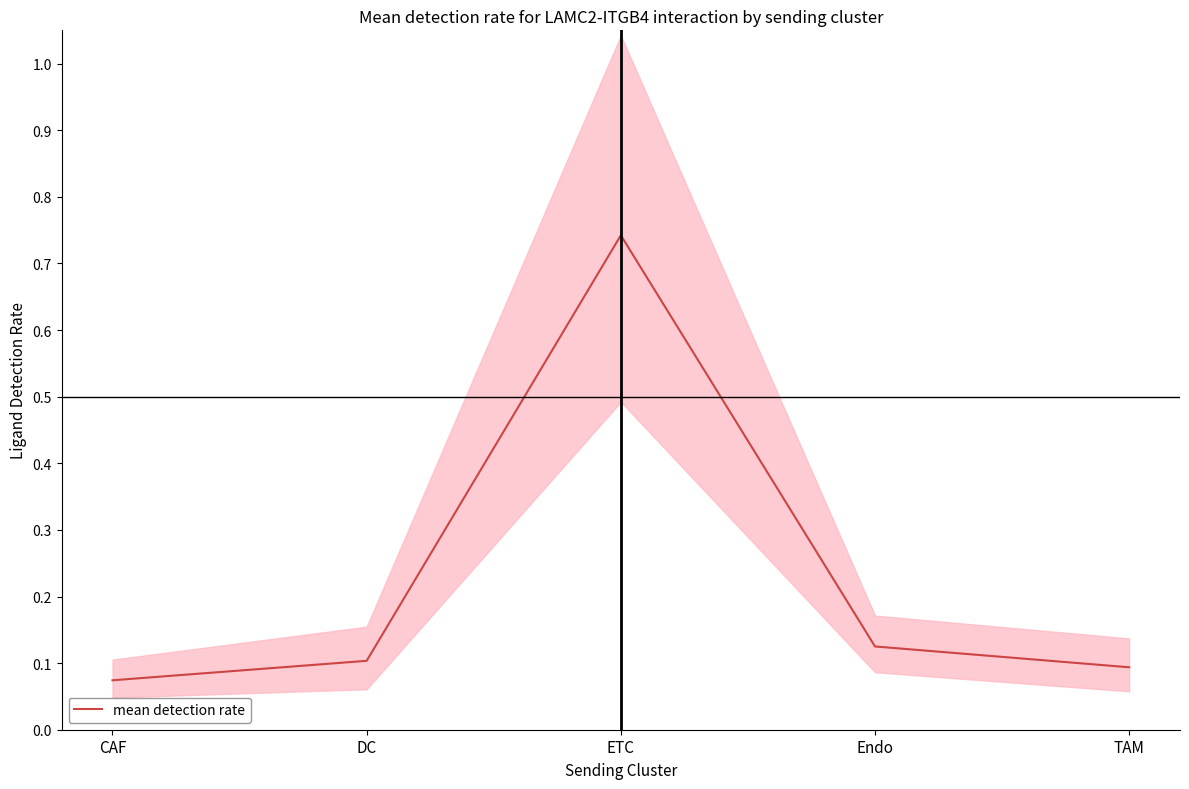

What is the label of the 2nd point from the left?

DC